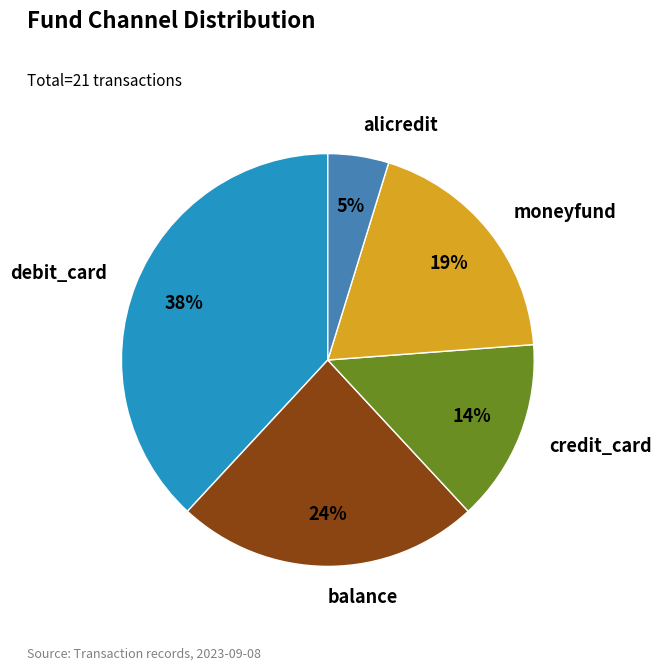

To the nearest percent, what percentage of the pie is balance?

24%